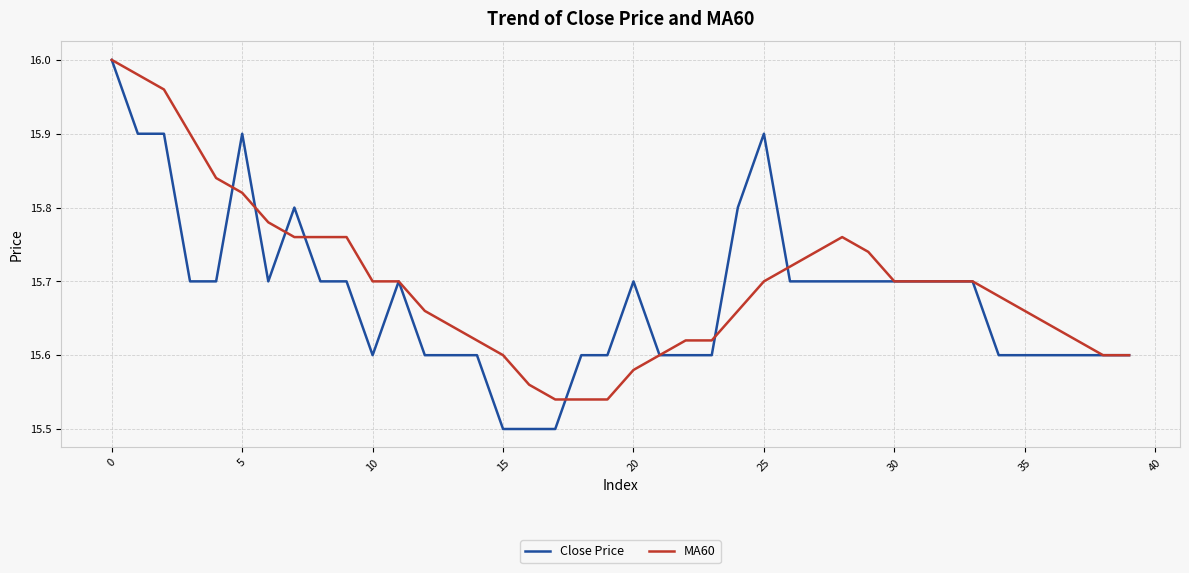

Does the chart have visible grid lines?

Yes